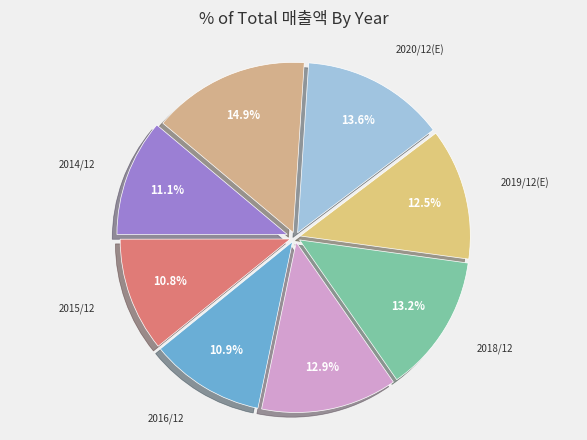

How many segments does this pie chart have?

8